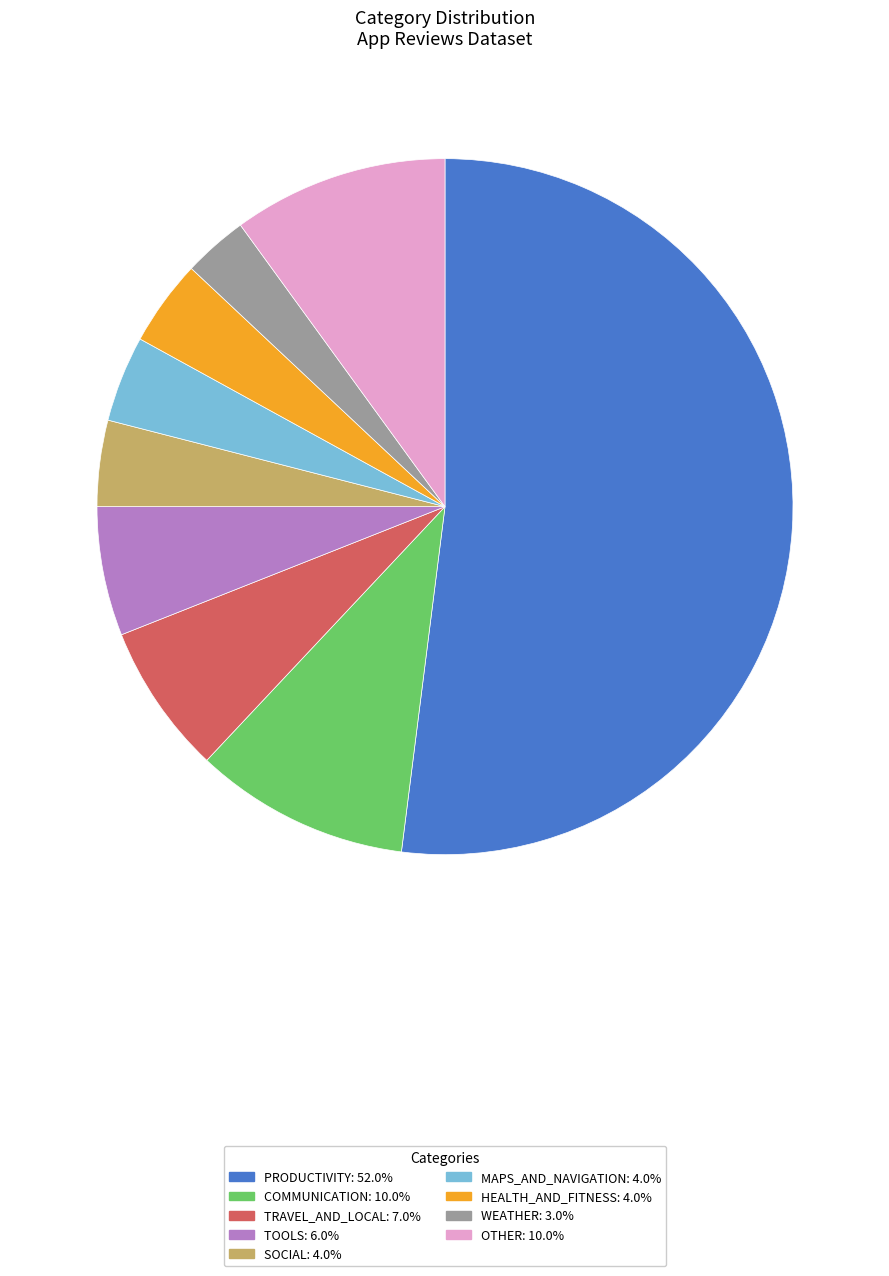

How many slices are in this pie chart?

9